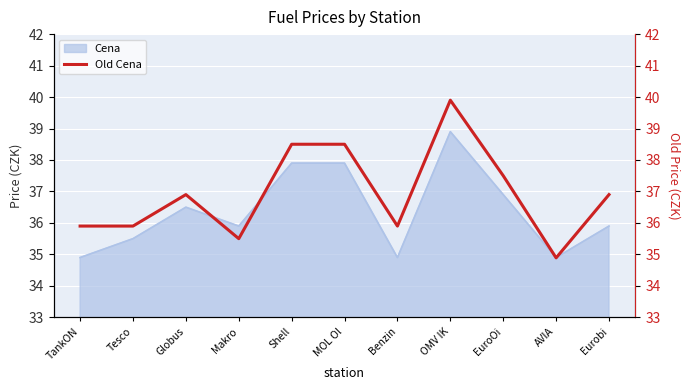

True or false: the data shows 38.5 at Shell.

True